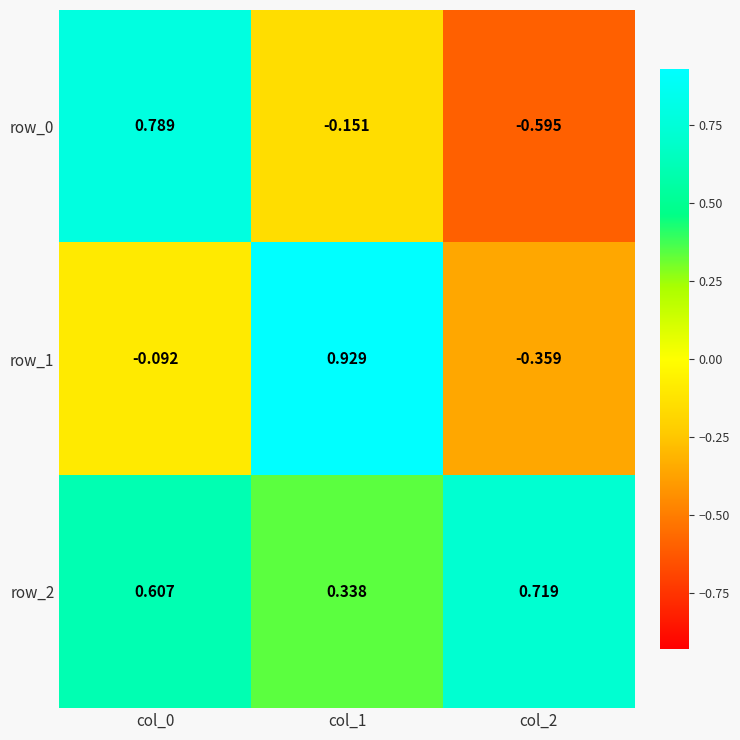

At how many categories does at least one series exceed 0?

3